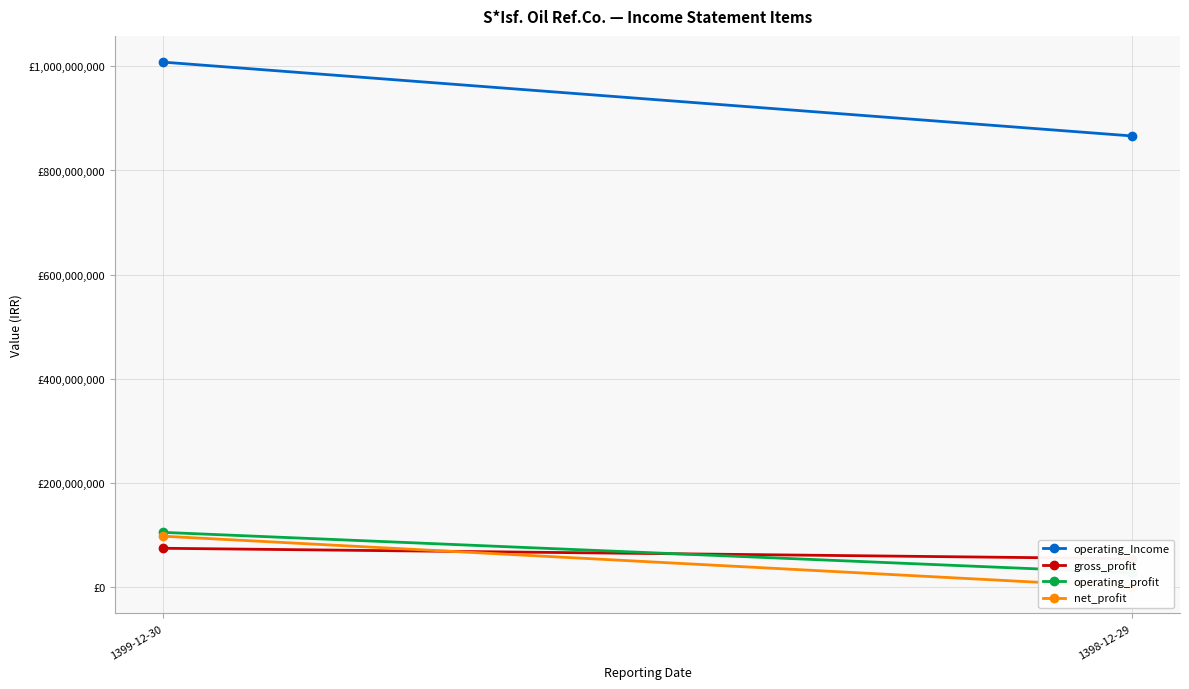

Is it true that operating_Income equals 866331631 at 1398-12-29?

True